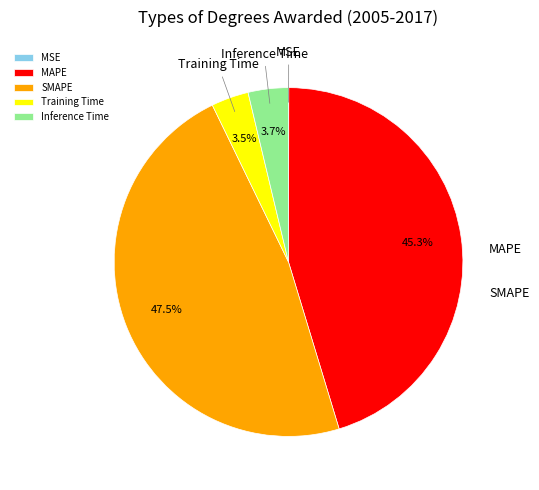

What portion of the pie excludes SMAPE?

52.5%